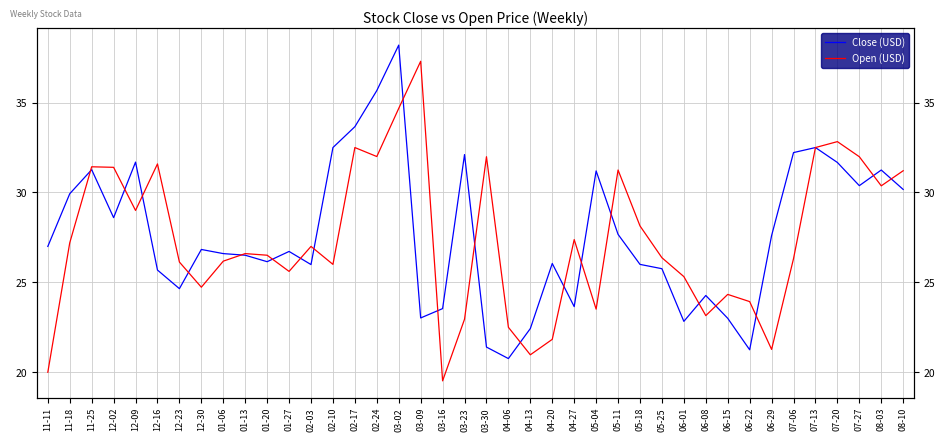

What is the total value across all series at 03-23?

55.1